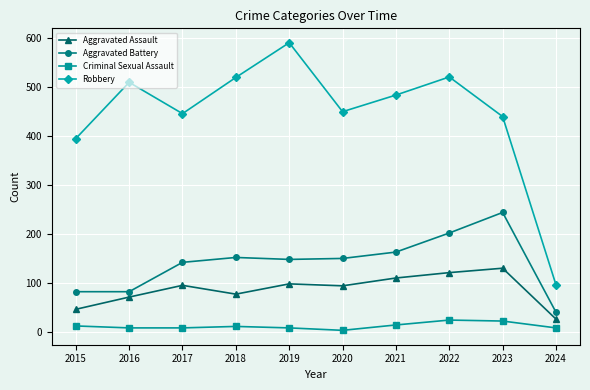

In Robbery, how many points are lower than both neighbors (excluding endpoints)?

2